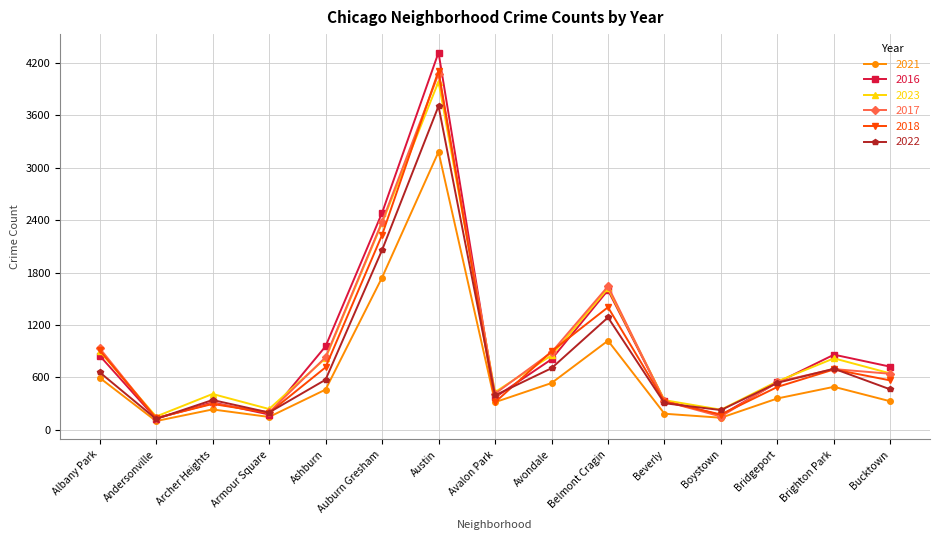

What is the value of the 2023 point at the 3rd from the left?

410